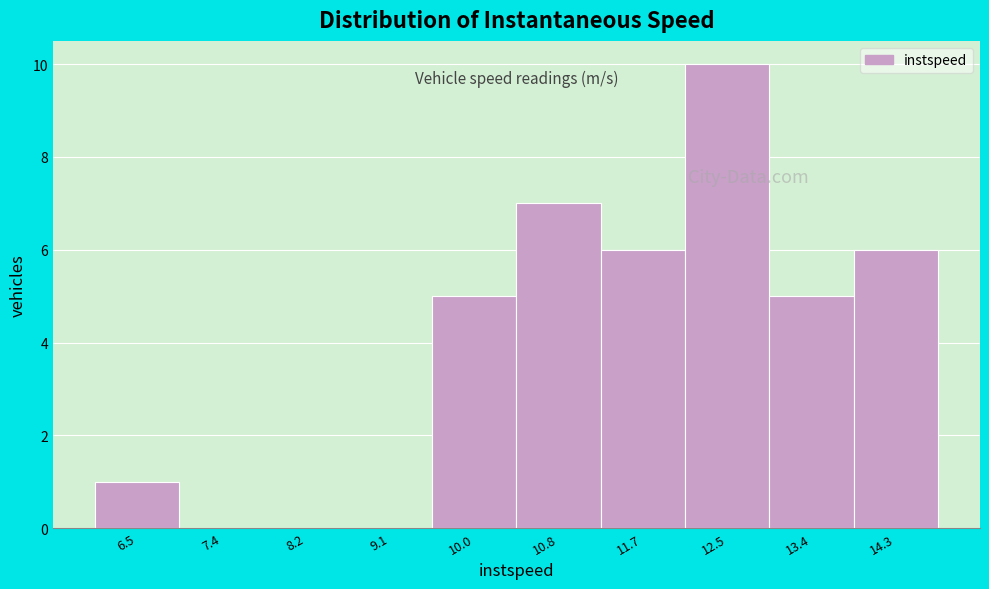

Reading left to right, what are all the values shown in this chart?

6.5=1	7.4=0	8.2=0	9.1=0	10.0=5	10.8=7	11.7=6	12.5=10	13.4=5	14.3=6